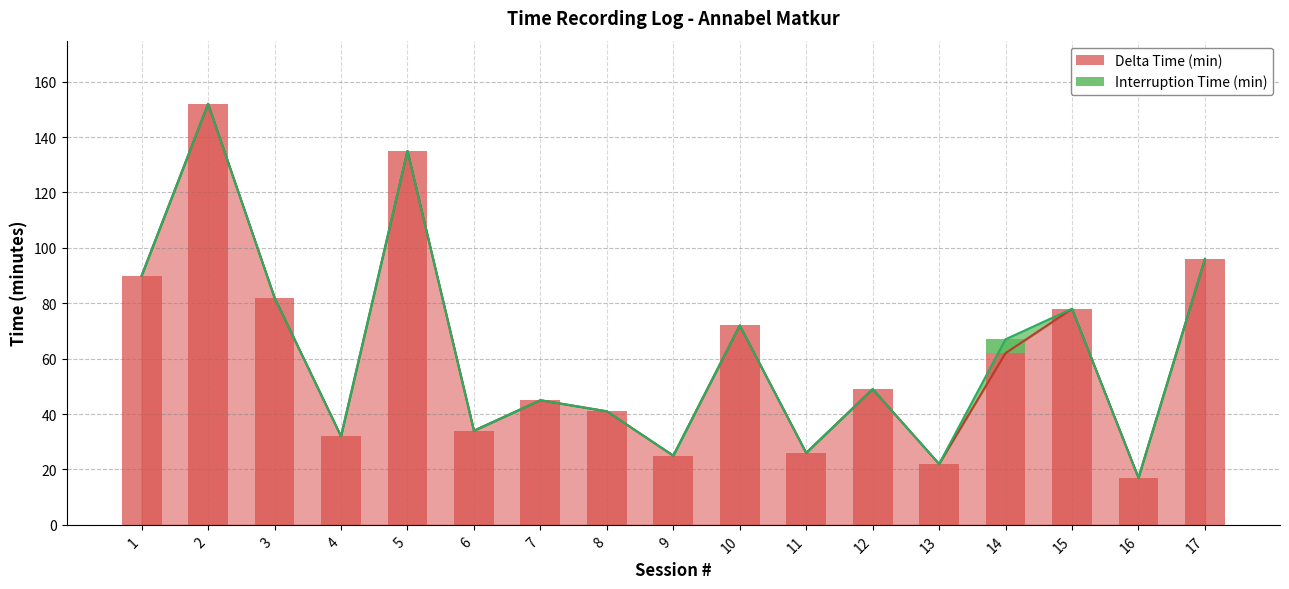

The value of Delta Time (min) at 1 is 90. True or false?

True